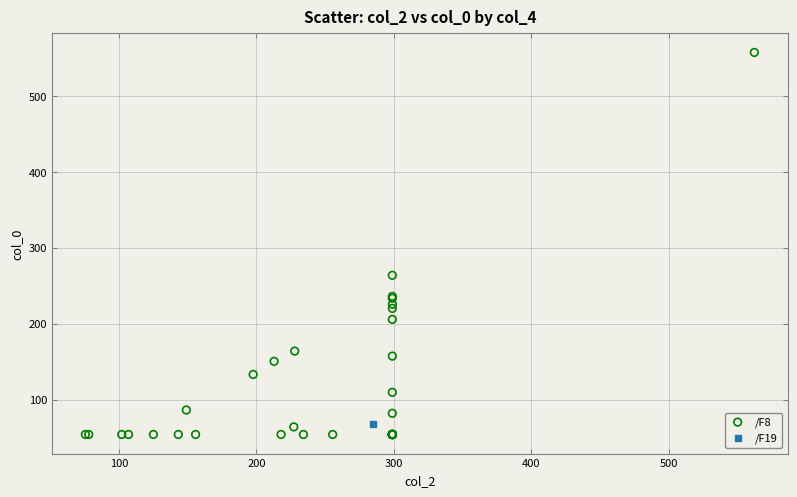

What are all the series names shown in the legend?

/F8, /F19